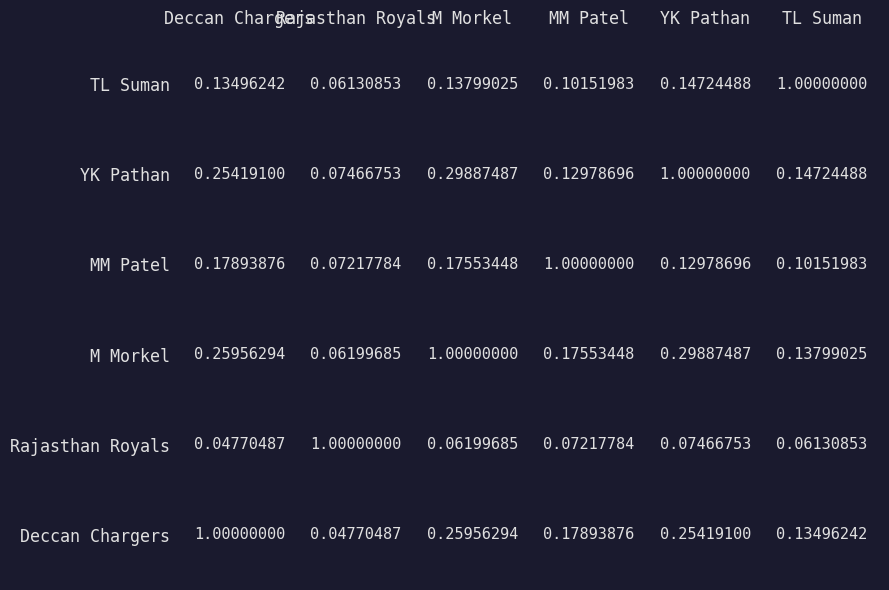

True or false: YK Pathan has a value of 0.1 at Deccan Chargers.

False